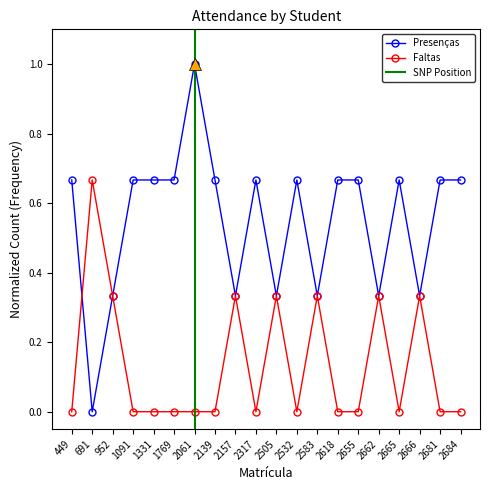

How many lines are shown in the chart?

2